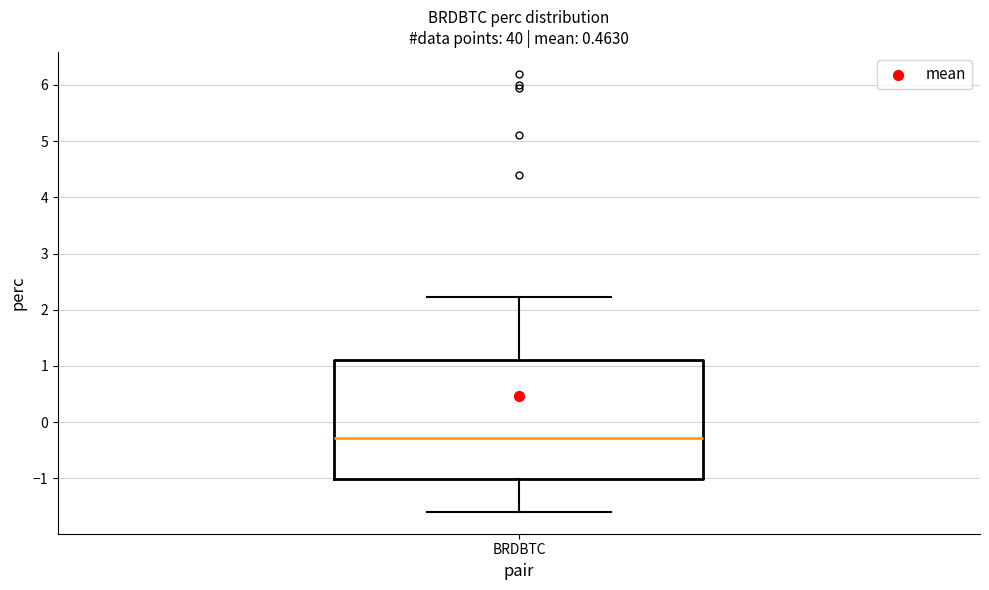

Transcribe this box plot: give where the median line is, the range the box spans, and where the two whiskers end, as read against the y-axis. The values are not printed on the chart, so give them approximately, as read against the axis.

median -0.3, box -1.0 to 1.1, whiskers -1.6 to 2.2